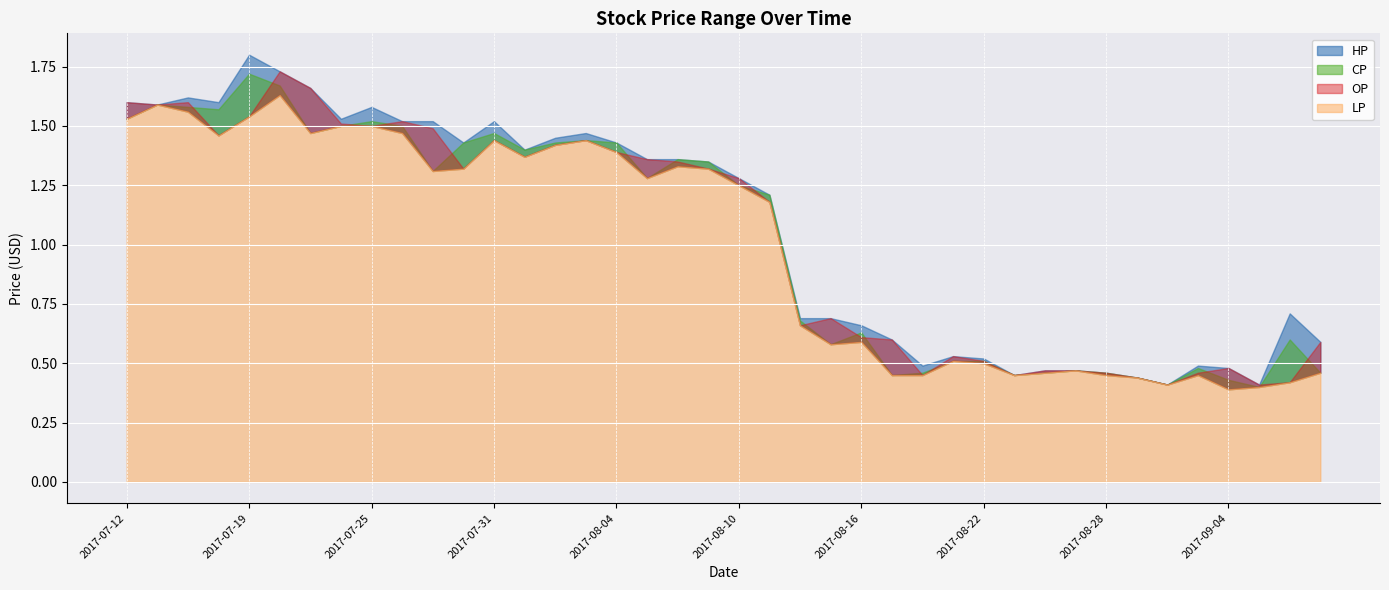

How many interior local valleys does the LP series have?

9